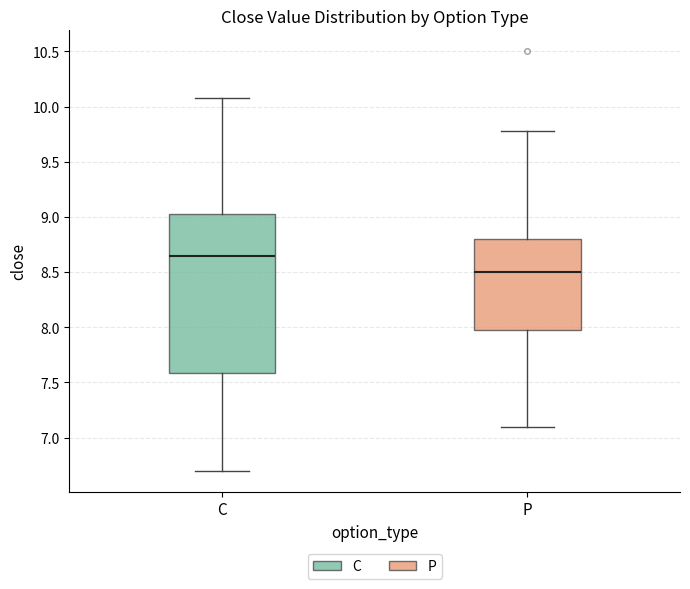

Which box is the tallest, from its lower edge to its upper edge?

C